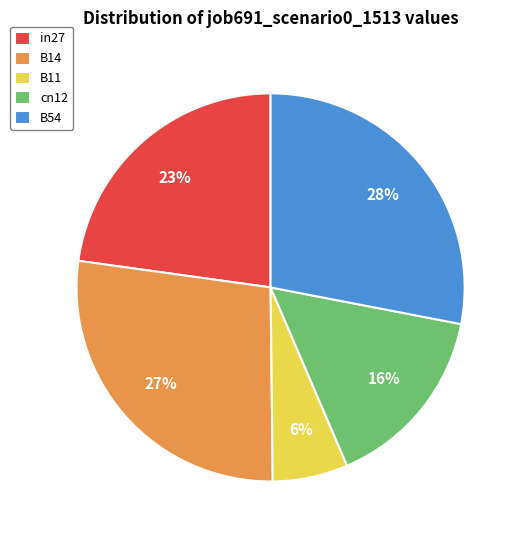

Does B11 account for over 50% of the chart?

No